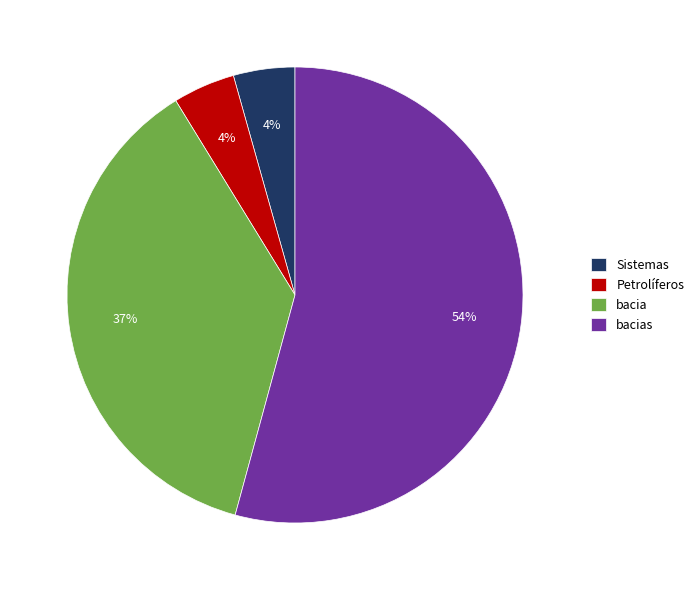

How many segments does this pie chart have?

4